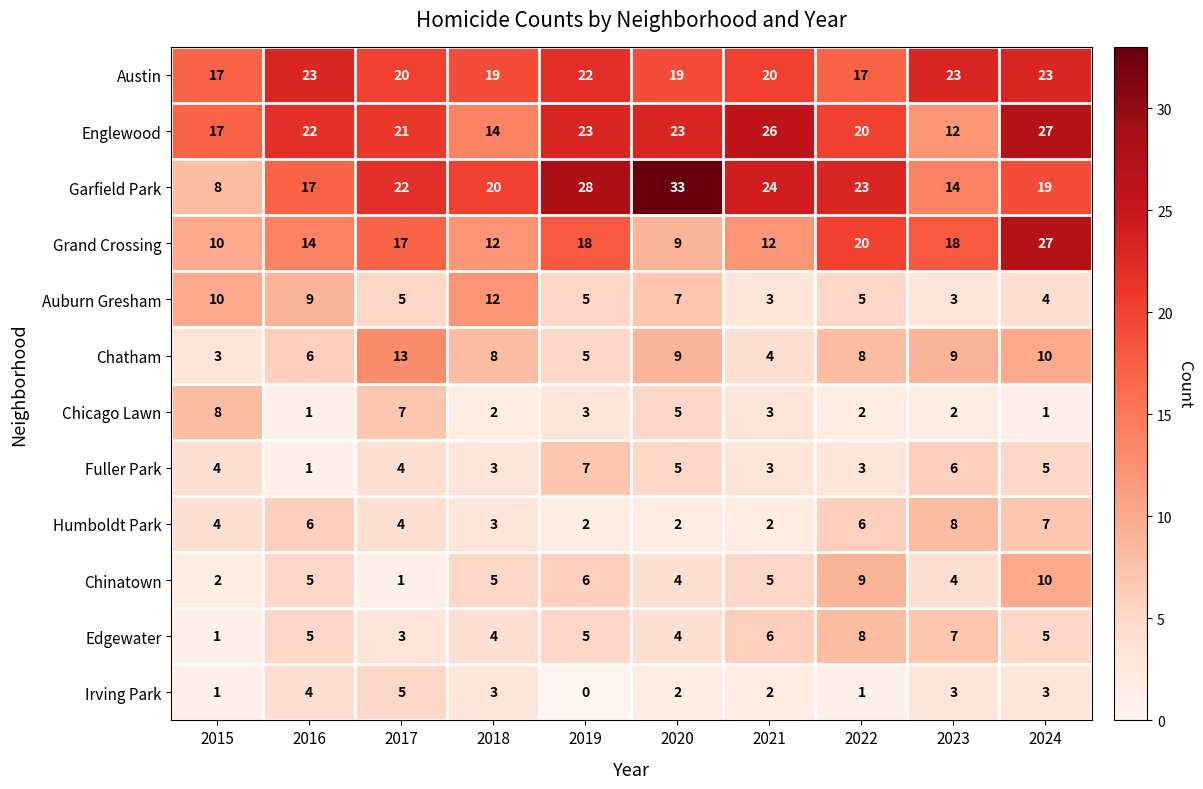

What is the average value of the Grand Crossing series?

16